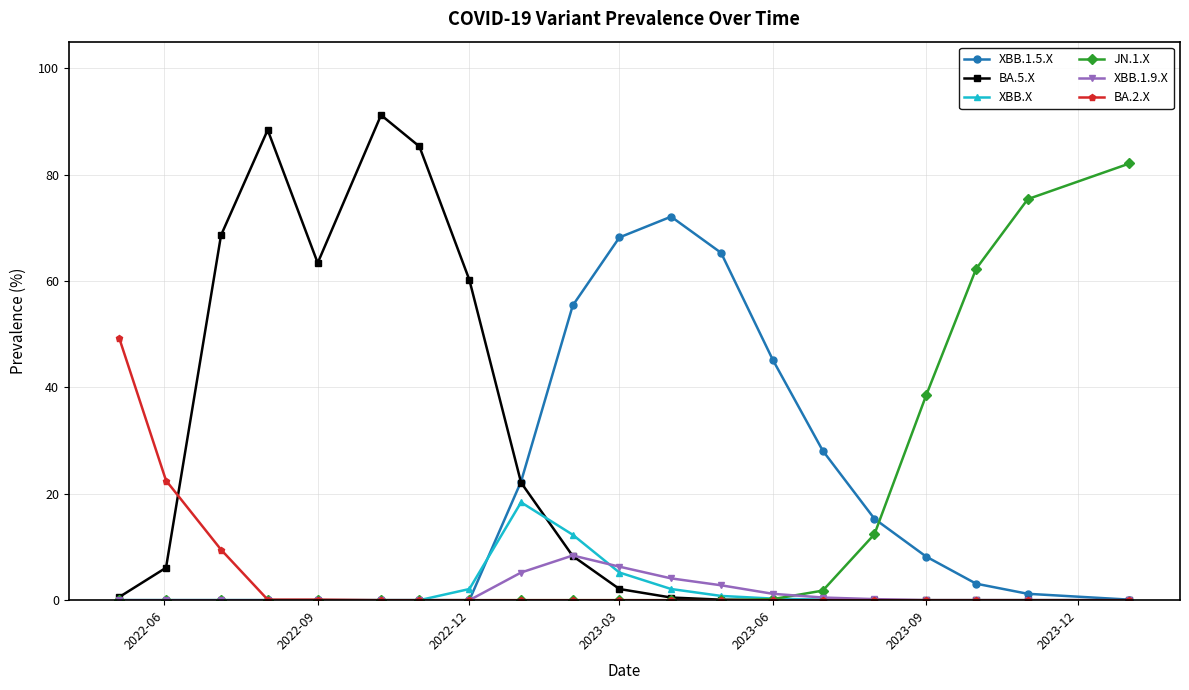

Which series has the widest spread of values?

BA.5.X